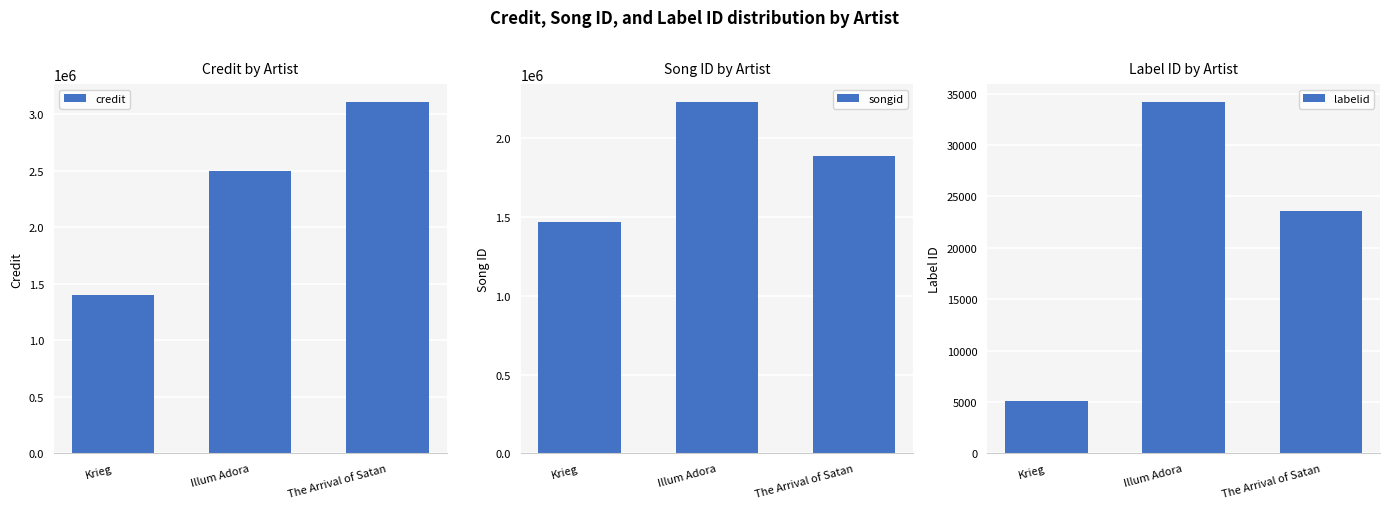

At which category is the sum across all series the highest?

The Arrival of Satan